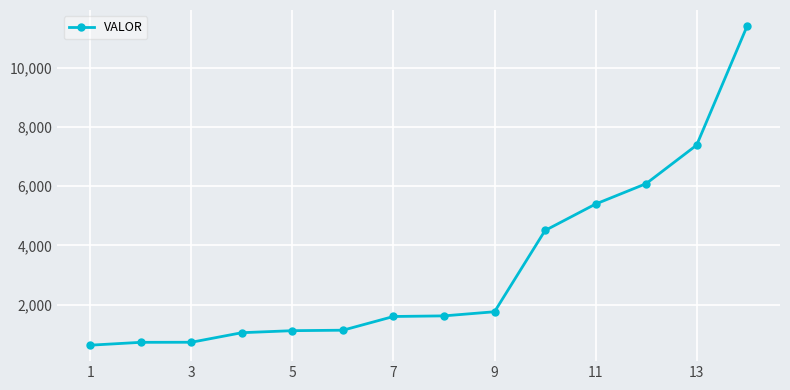

What is the greatest value displayed?

11408.8